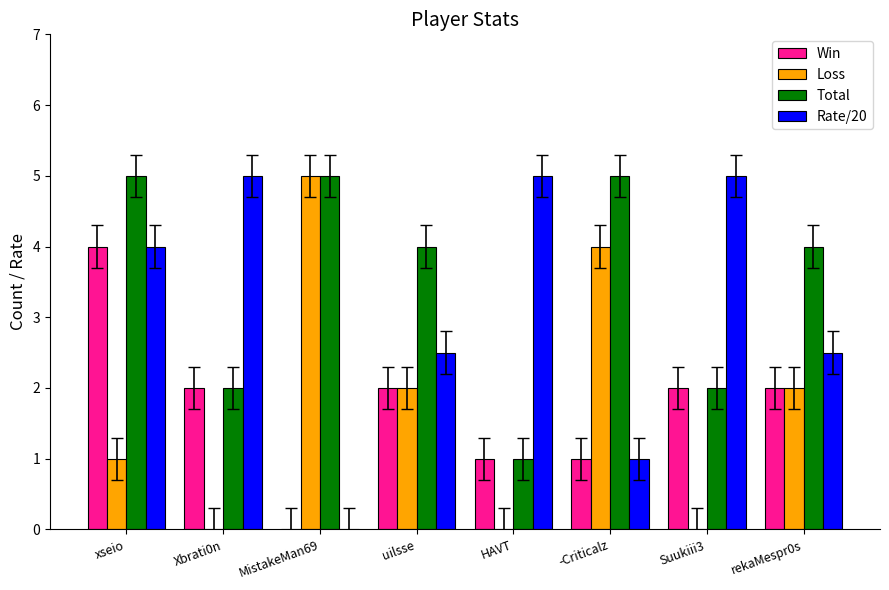

What are all the series names shown in the legend?

Win, Loss, Total, Rate/20